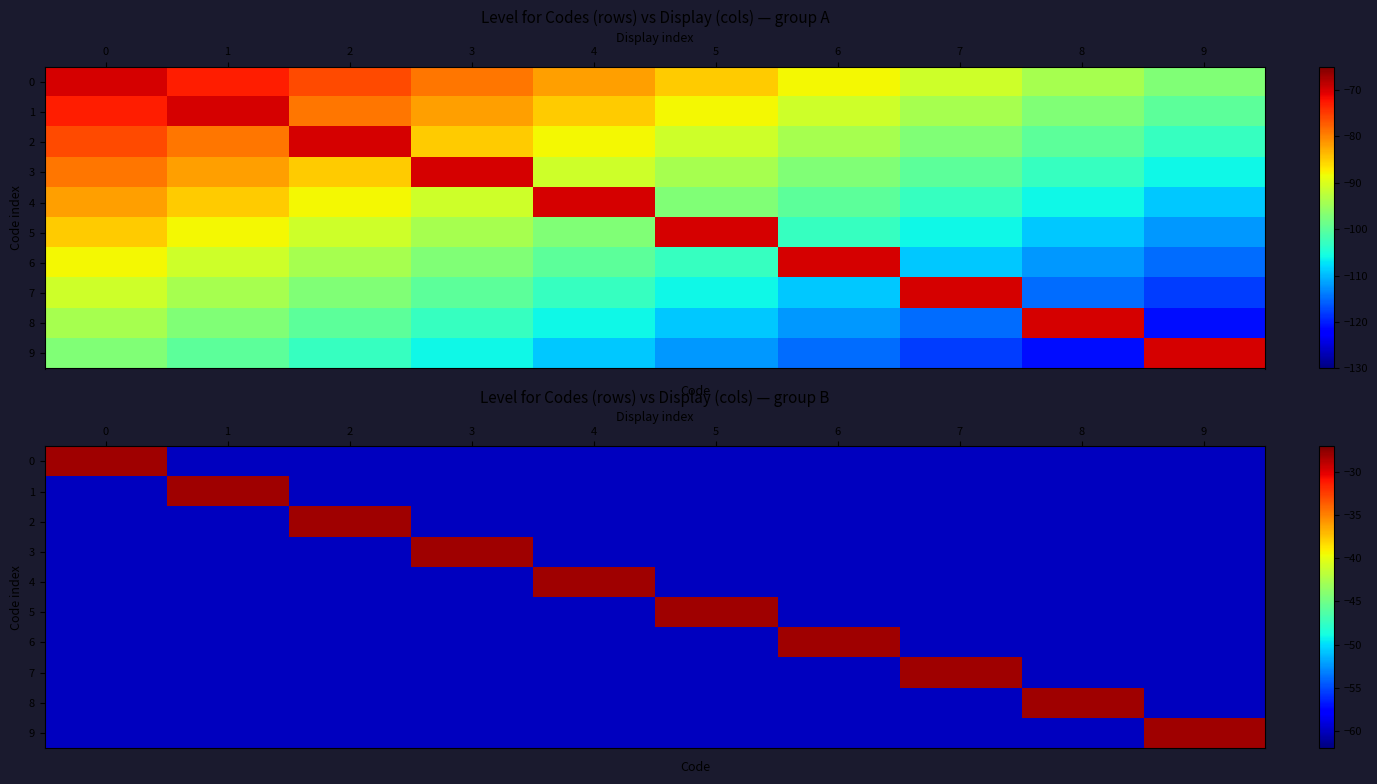

The value of 5 at 8 is -83. True or false?

False